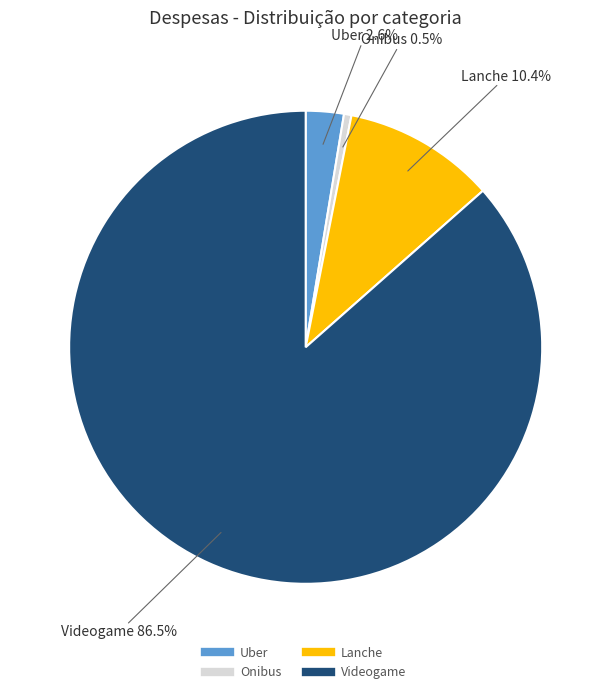

What is the smallest slice in the pie chart?

Onibus